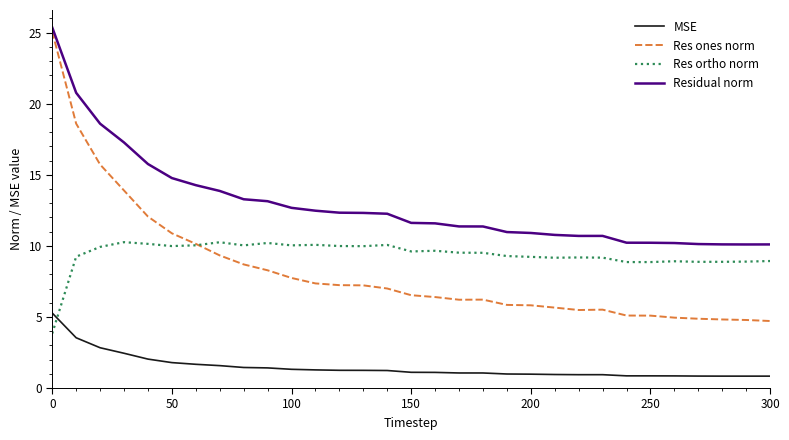

True or false: MSE and Res ones norm intersect in this chart.

False